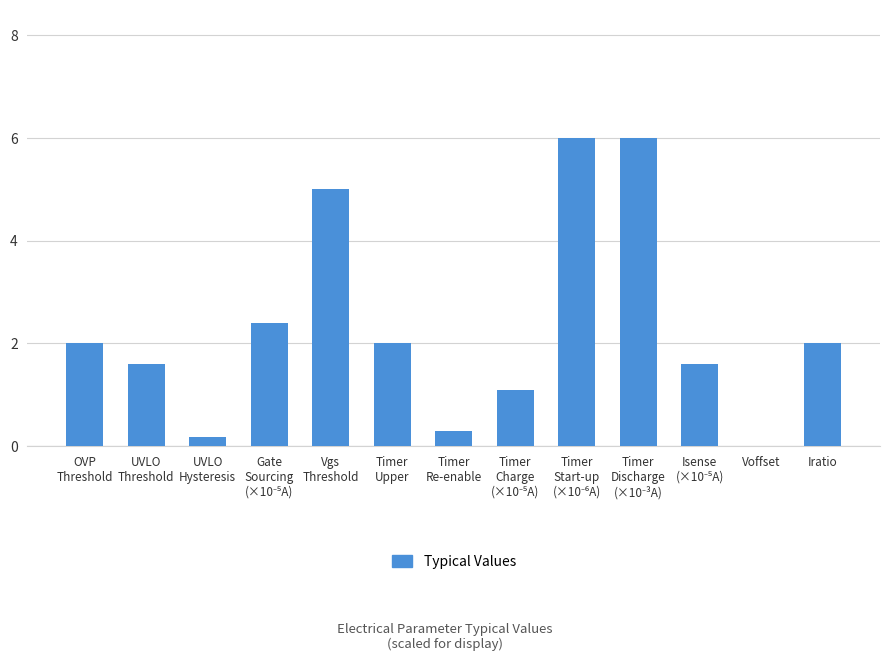

Reading left to right, list all the values displayed in this chart.

2.0	1.6	0.2	2.4	5.0	2.0	0.3	1.1	6.0	6.0	1.6	0.0	2.0